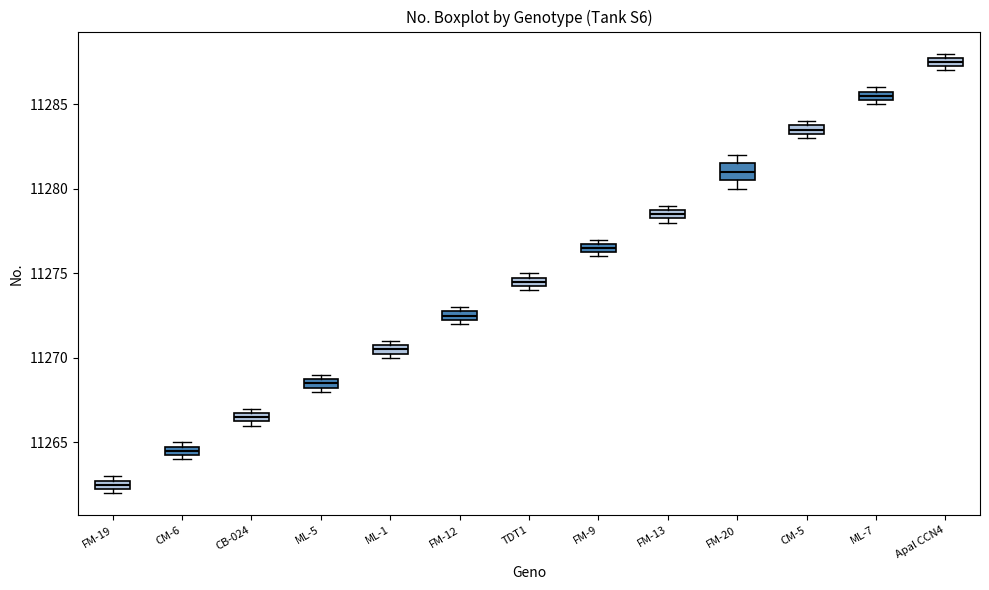

Comparing the boxes themselves (not the whiskers), which one is the tallest?

FM-20